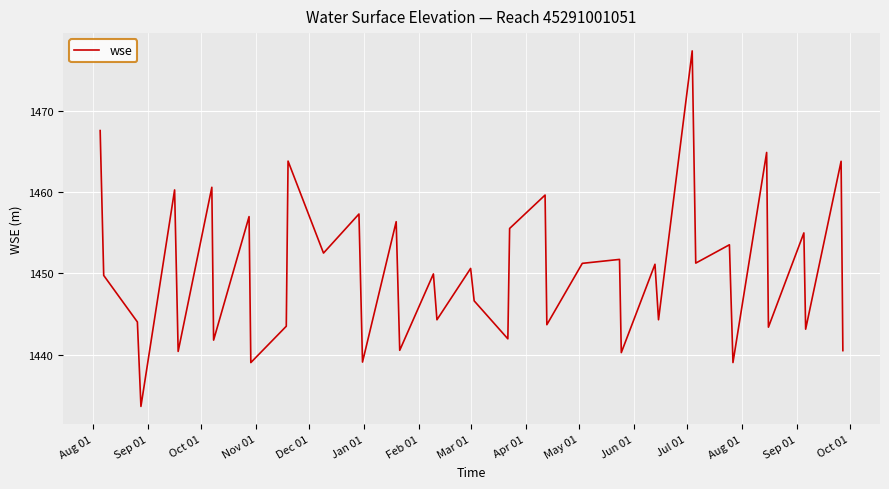

What is the greatest value displayed?

1477.4